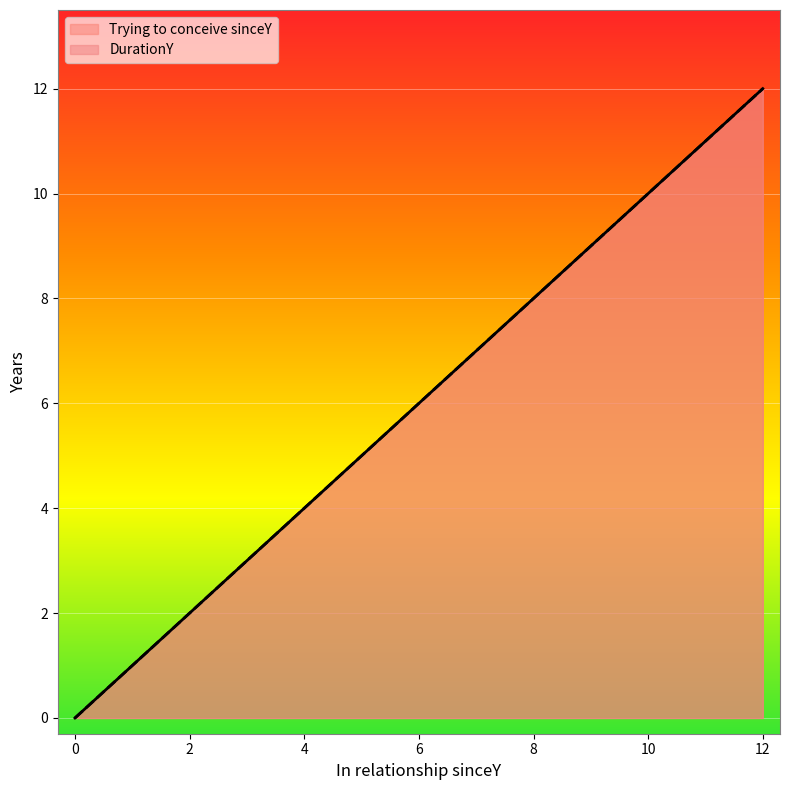

What is the total value across all series at 2?

4